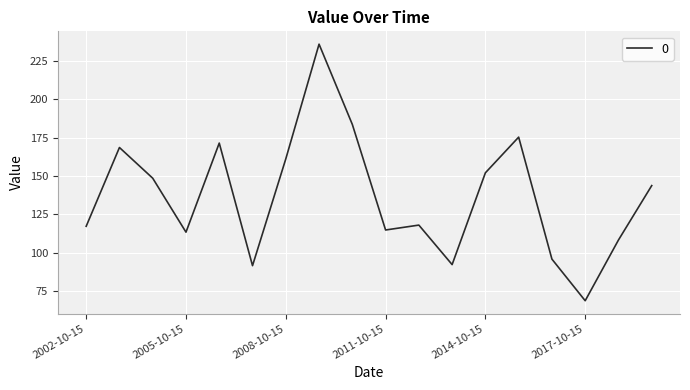

Is this an area chart (filled region under the line)?

No